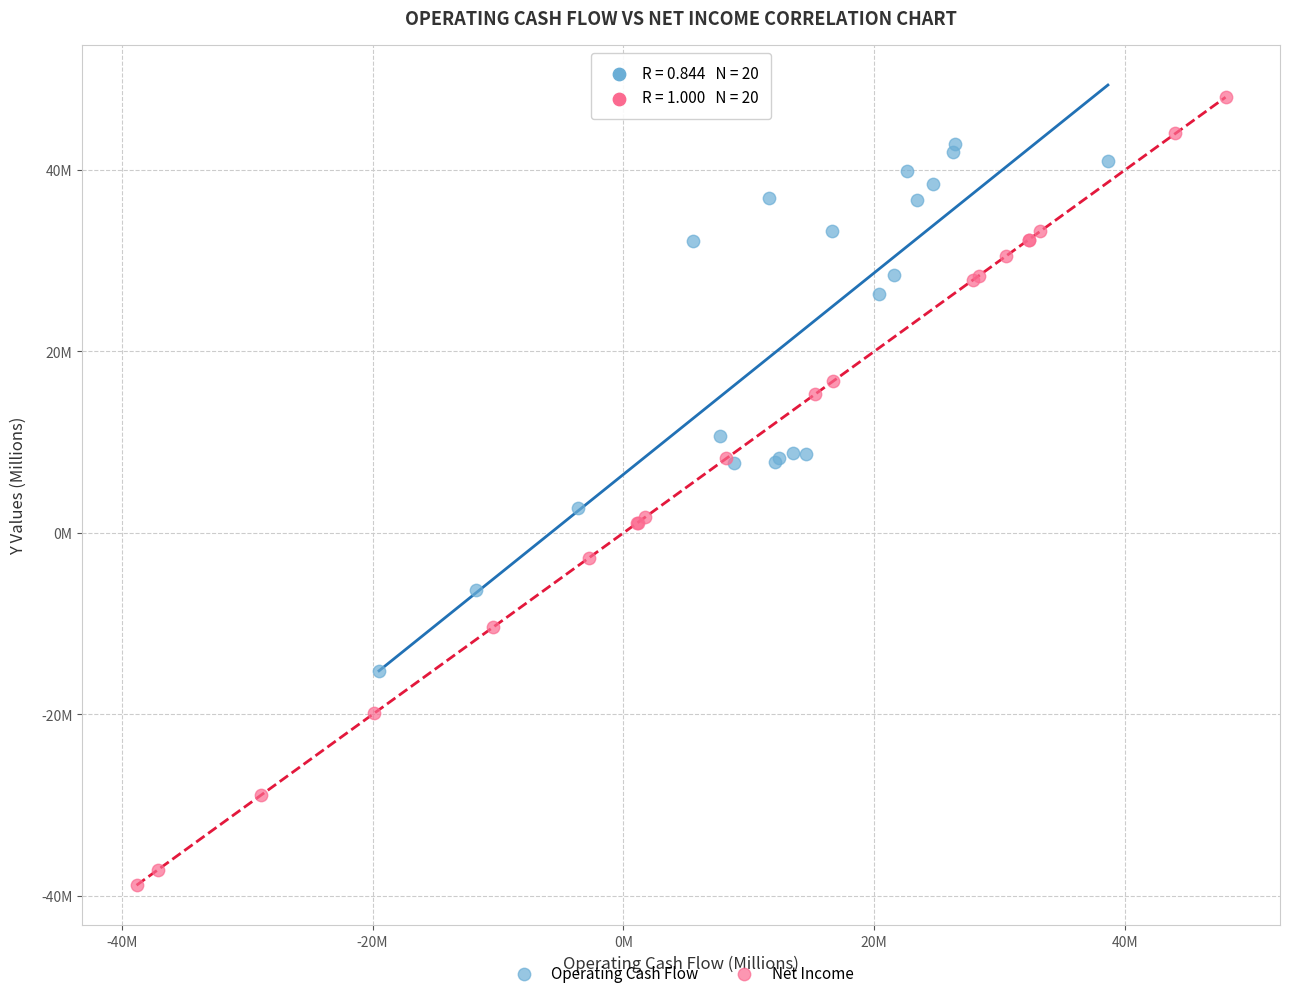

What are all the series names shown in the legend?

Operating Cash Flow, Net Income